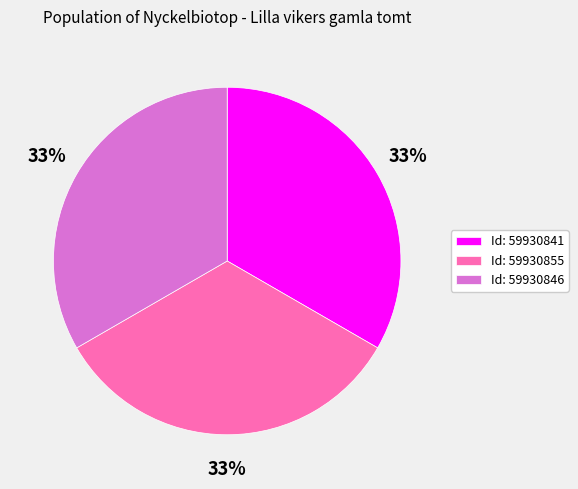

How many segments does this pie chart have?

3